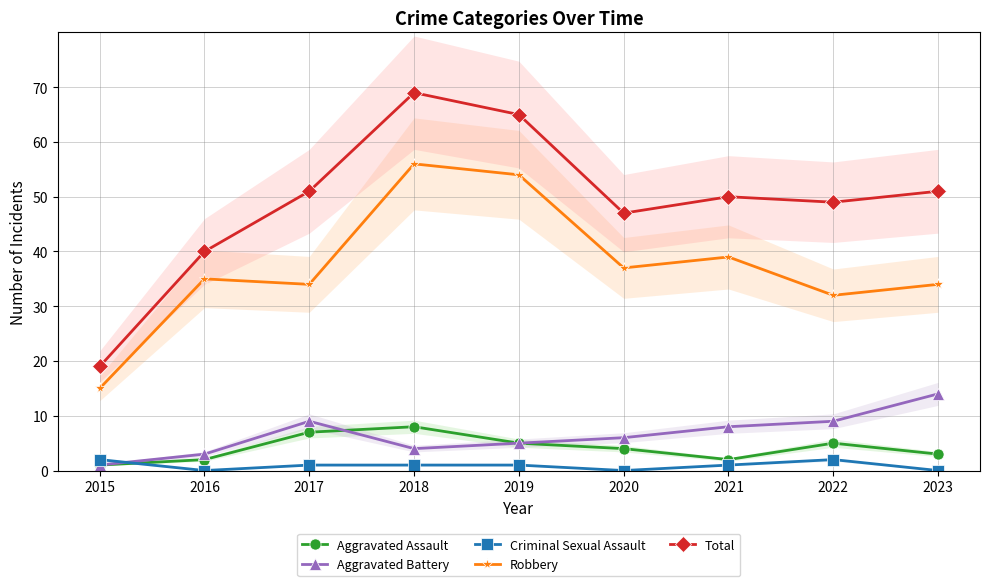

Which series has the widest spread of values?

Total